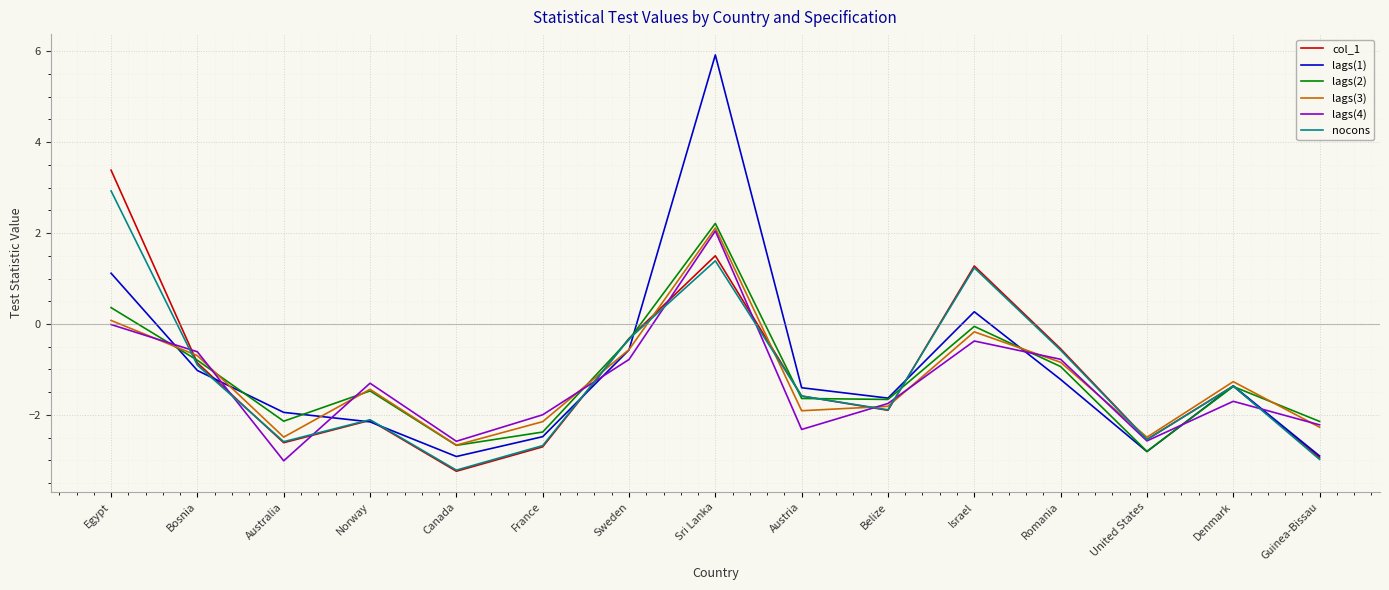

Which series has the largest range (max minus min)?

lags(1)